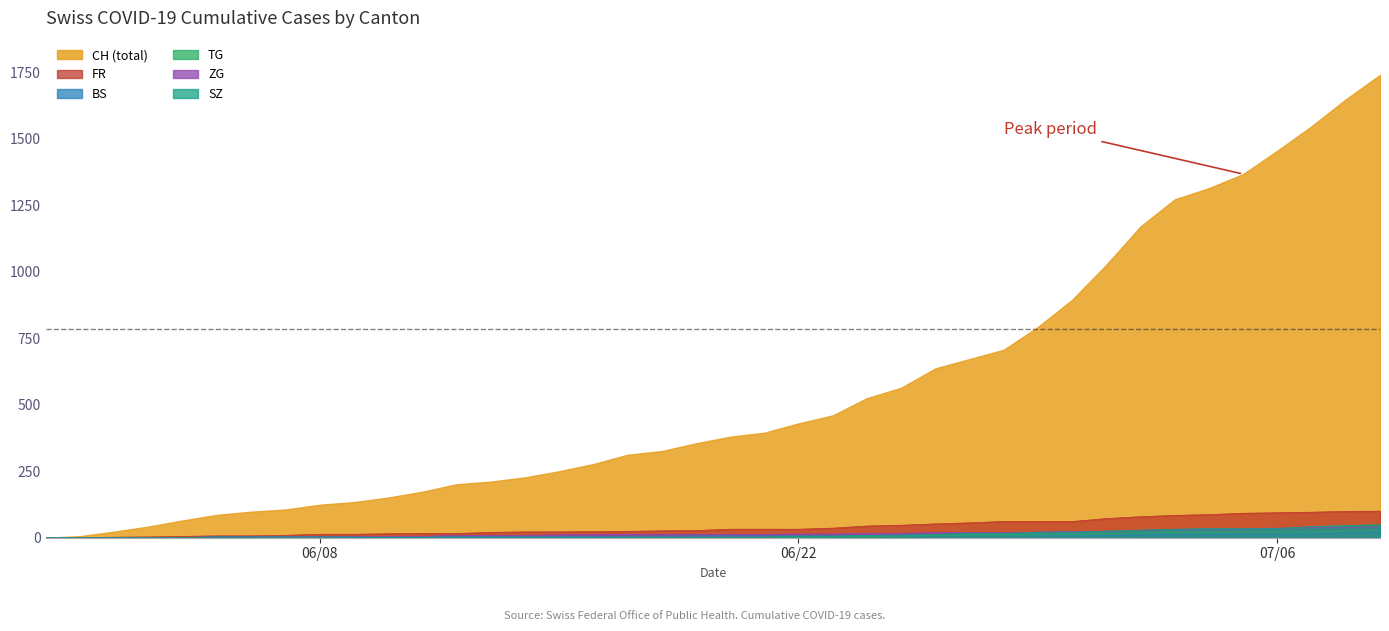

True or false: TG and BS intersect in this chart.

True